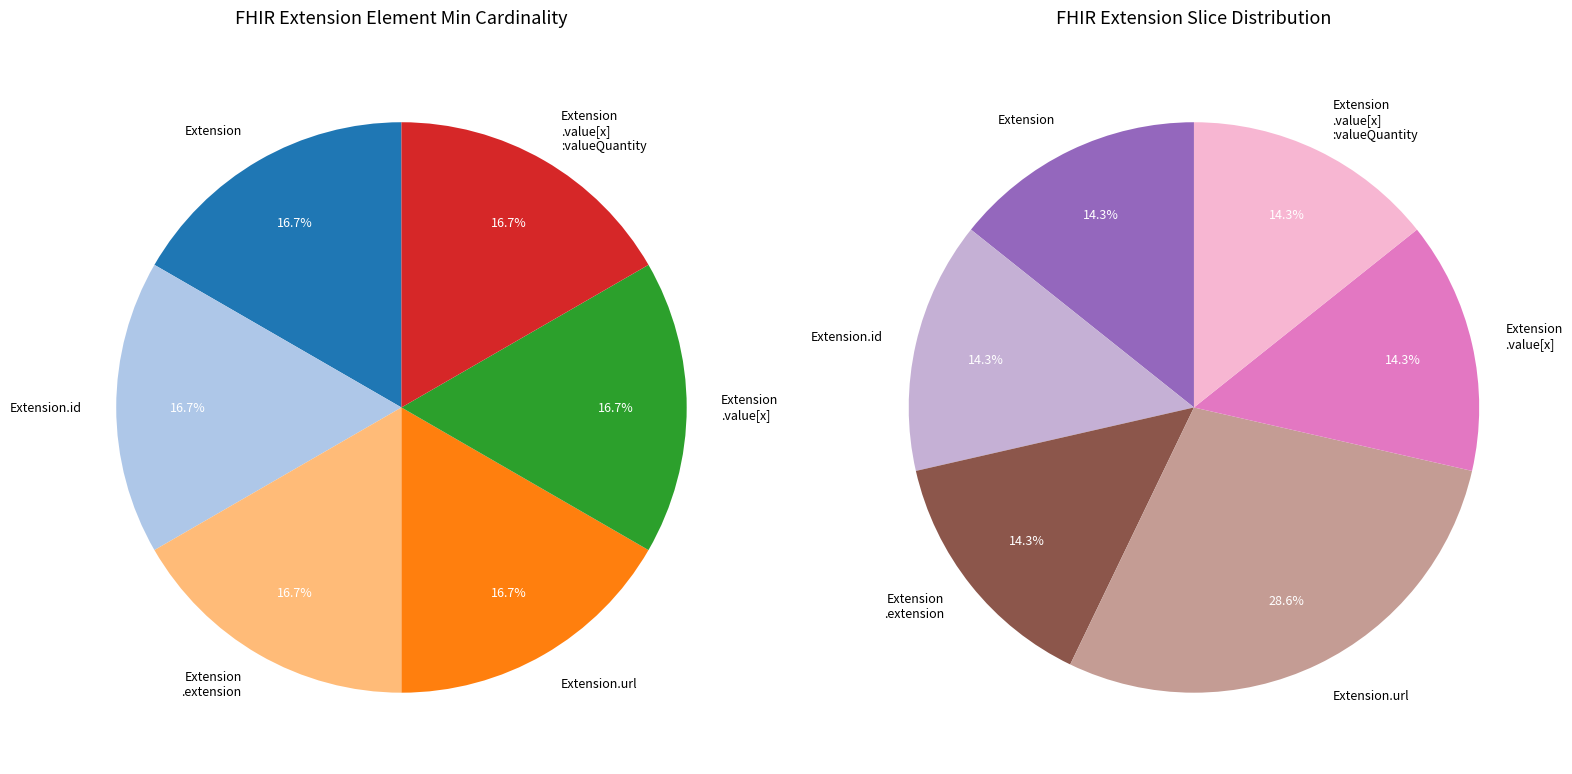

Between Extension.extension and Extension.value[x], which is larger?

Extension.extension